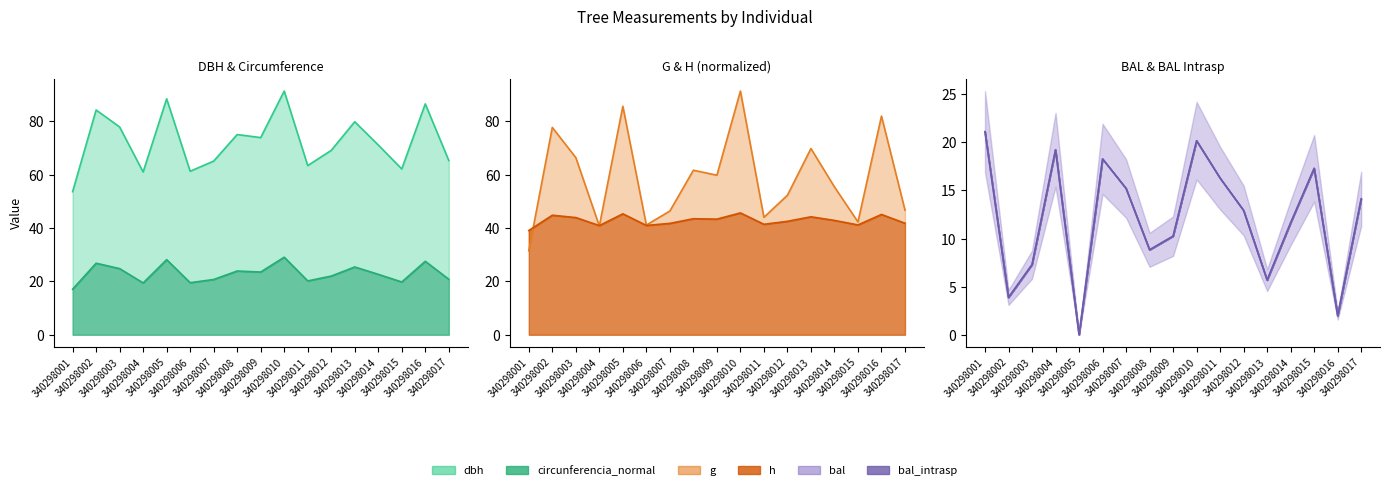

True or false: circunferencia_normal and dbh cross at least once.

False